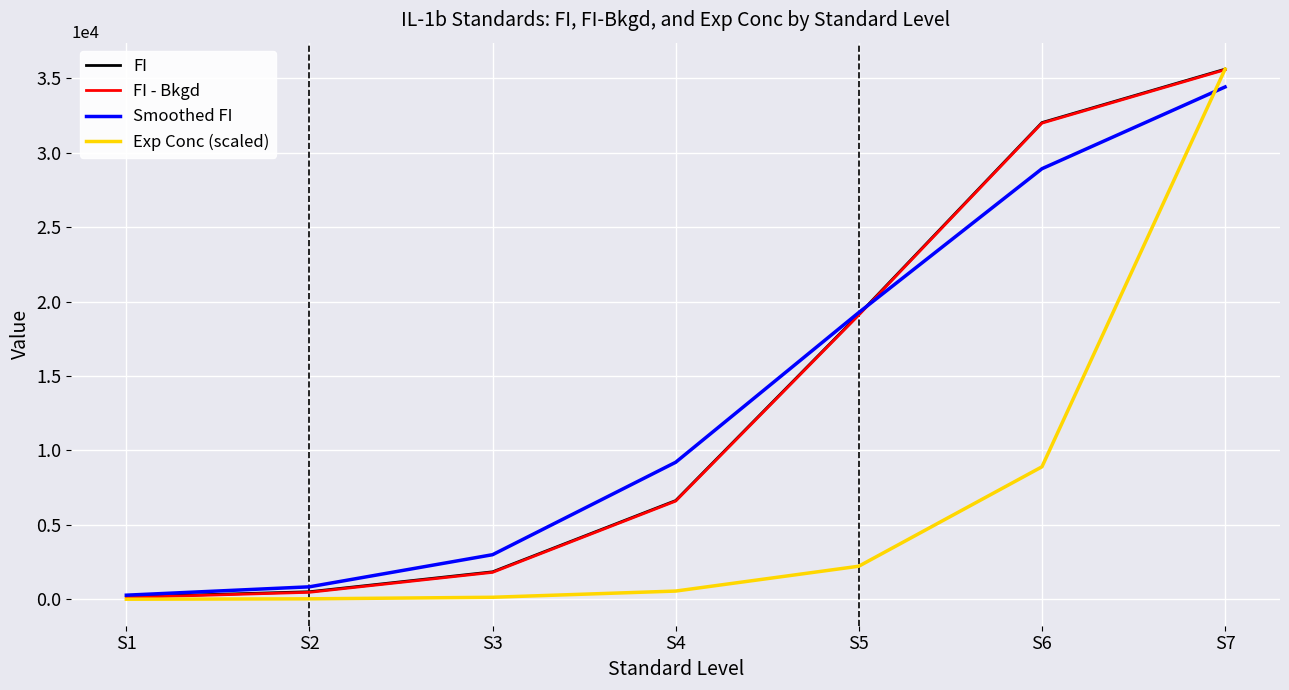

At which category is the sum across all series the highest?

S7